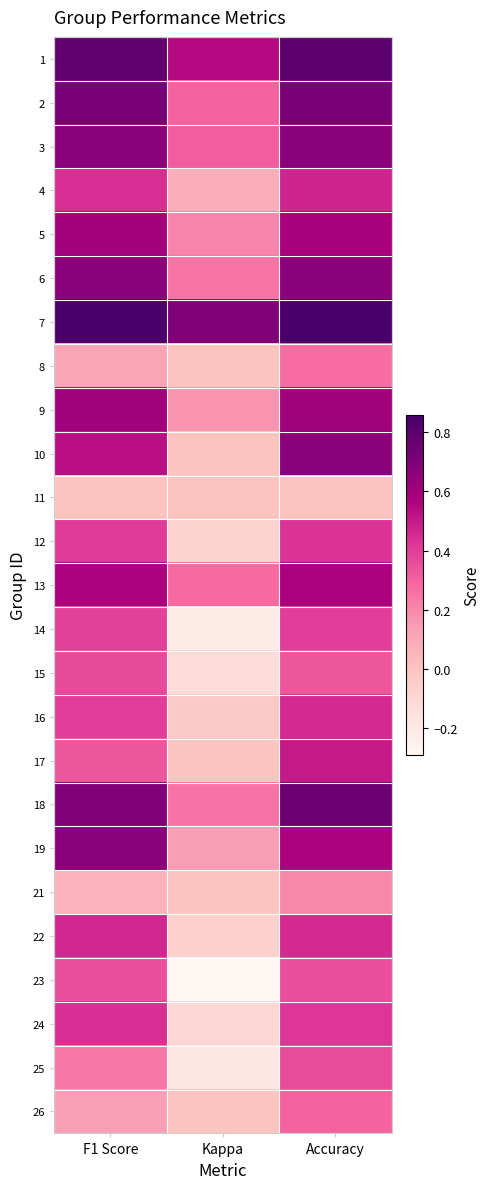

Between F1 Score and Accuracy, which is larger?

Accuracy